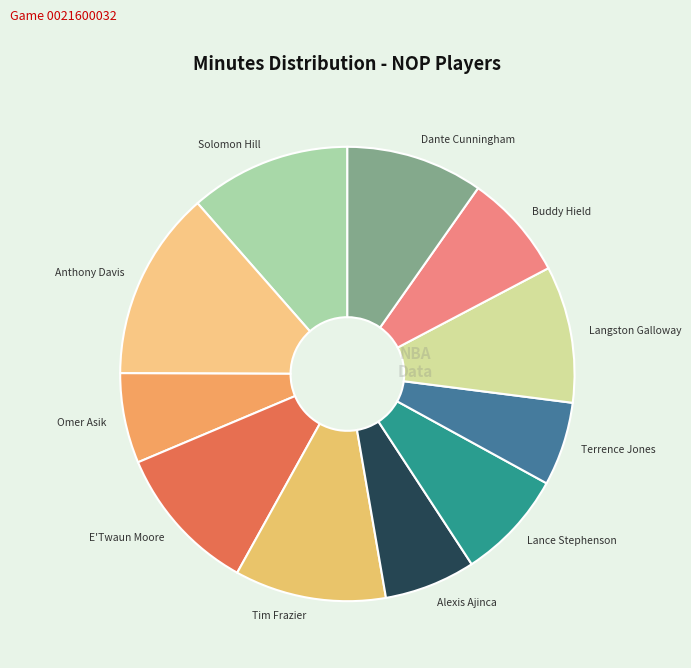

Which has a higher value, Buddy Hield or Tim Frazier?

Tim Frazier